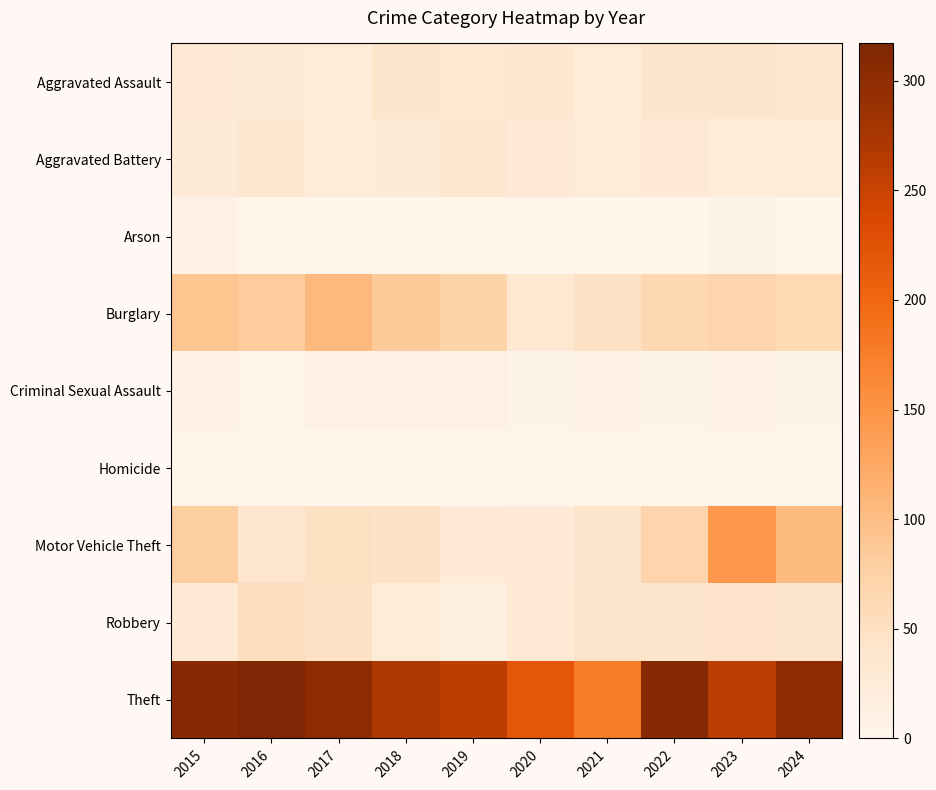

At which category is the sum across all series the highest?

2023